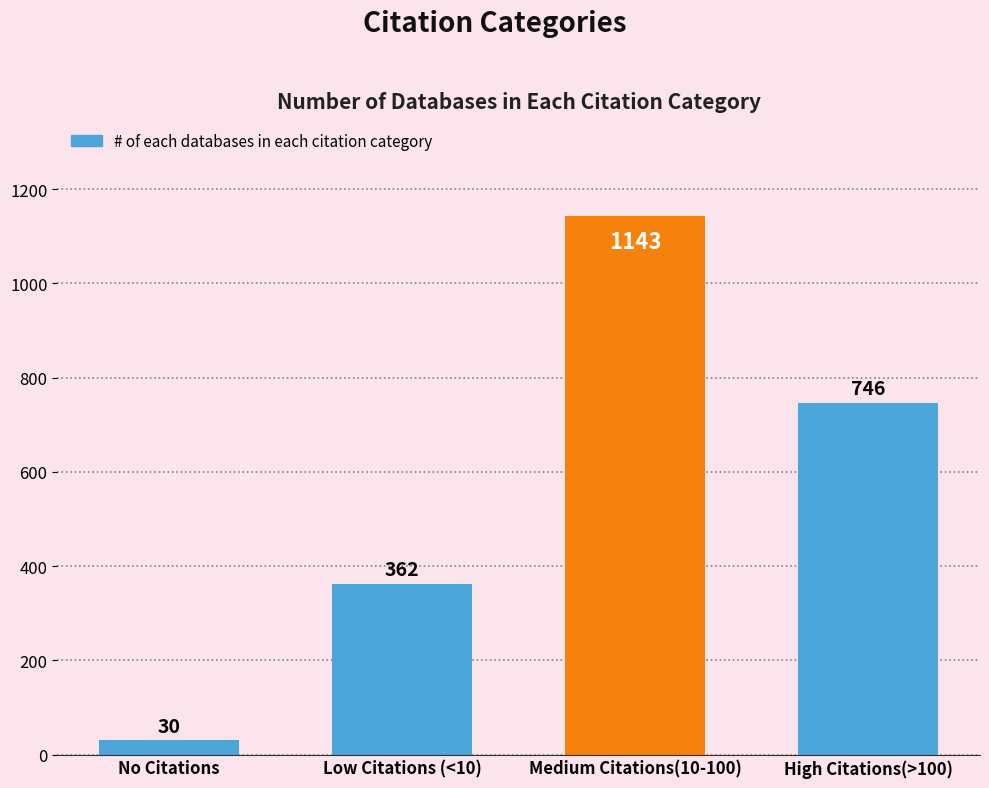

List the labels in order of value, largest first.

Medium Citations(10-100), High Citations(>100), Low Citations (<10), No Citations